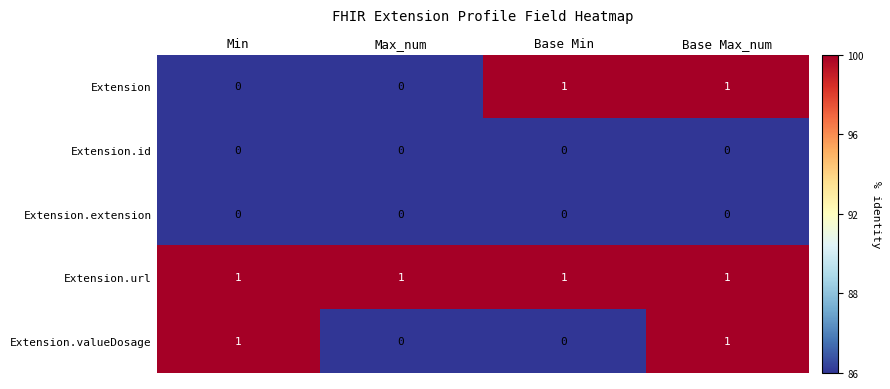

Reading right to left, list all the values displayed in this chart.

Extension: Base Max_num=1	Base Min=1	Max_num=0	Min=0
Extension.id: Base Max_num=0	Base Min=0	Max_num=0	Min=0
Extension.extension: Base Max_num=0	Base Min=0	Max_num=0	Min=0
Extension.url: Base Max_num=1	Base Min=1	Max_num=1	Min=1
Extension.valueDosage: Base Max_num=1	Base Min=0	Max_num=0	Min=1